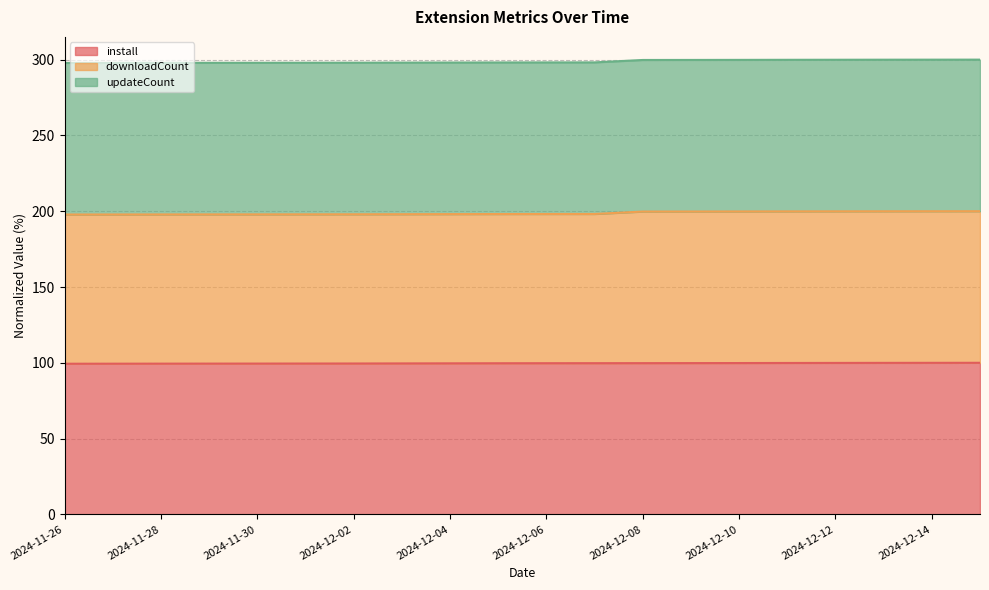

The value of install at 2024-12-14 is 24.2. True or false?

False